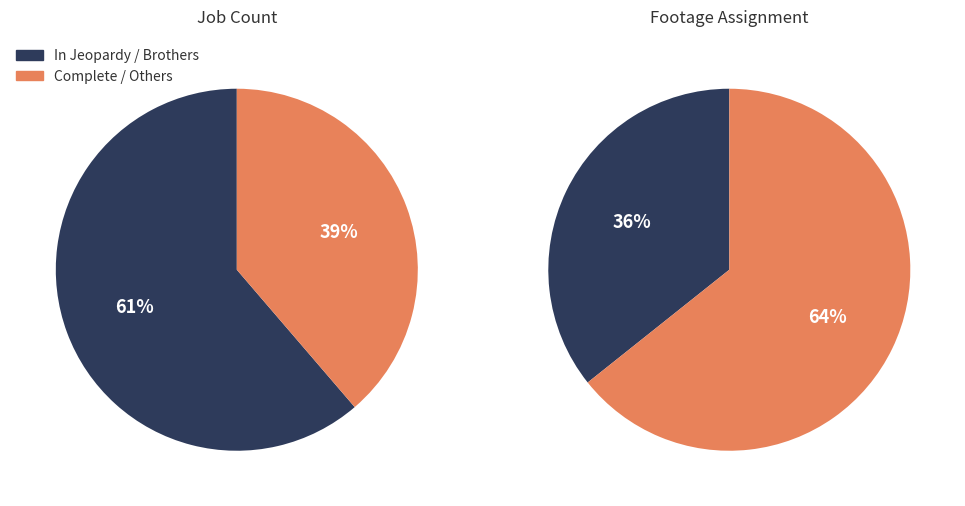

Count the number of slices in the pie.

2